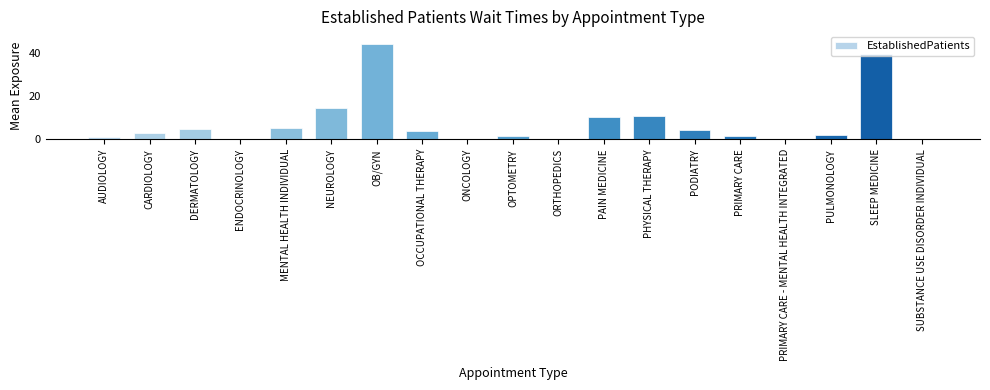

What is the sum of all values?

146.7